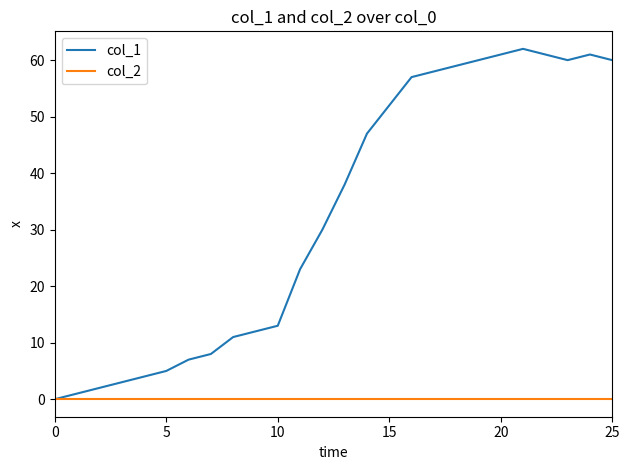

List the series in order of their overall mean, lowest first.

col_2, col_1